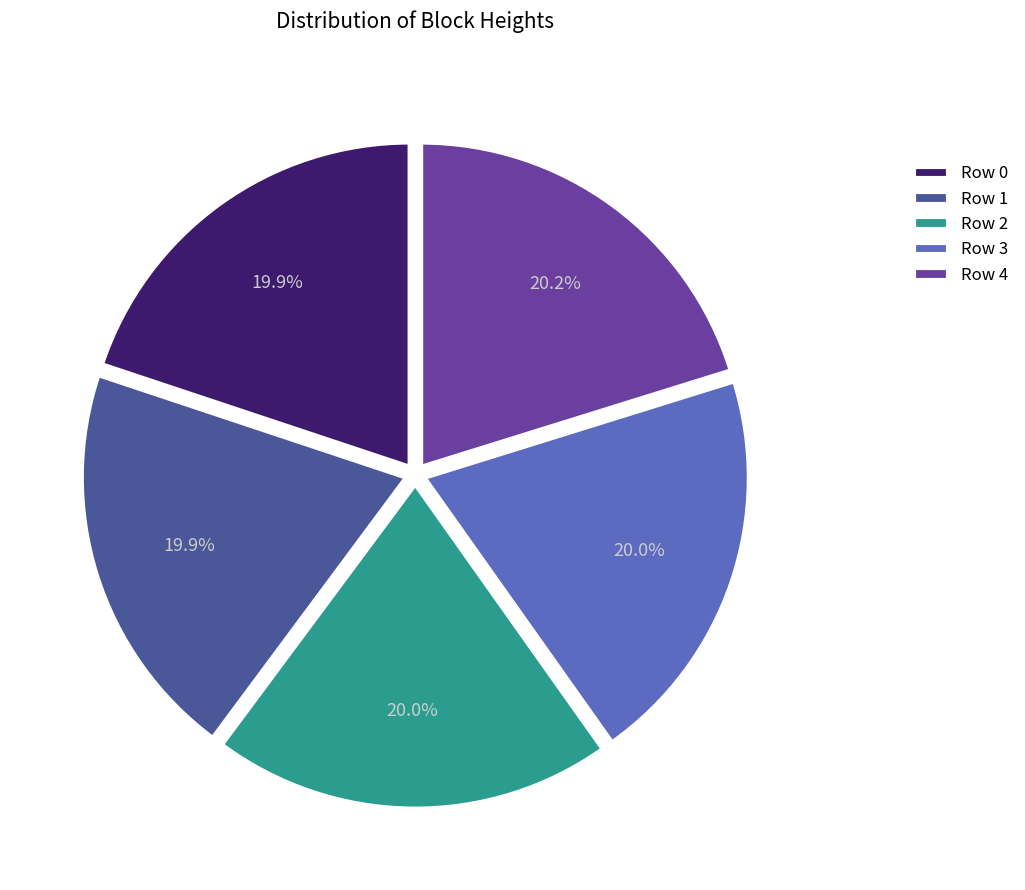

Approximately how many times larger is the value at Row 1 compared to Row 2?

1.0